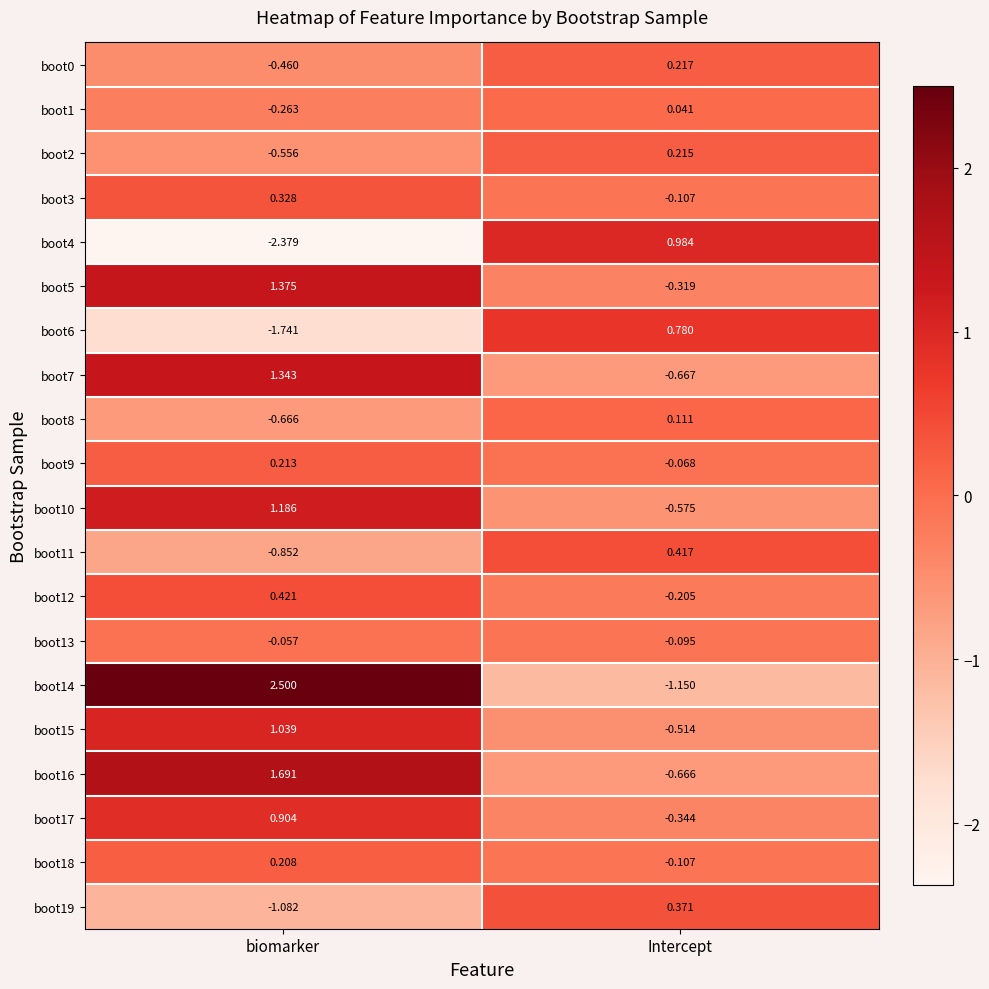

At which category is the sum across all series the highest?

biomarker